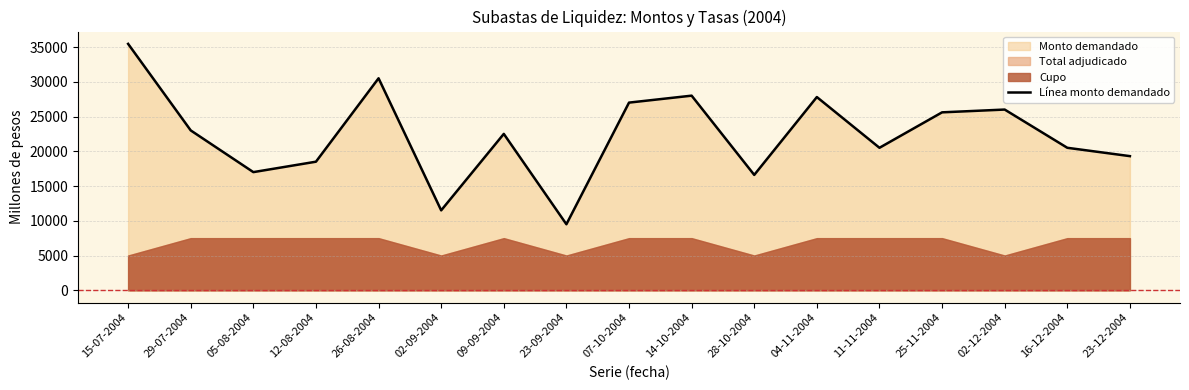

Between 29-07-2004 and 07-10-2004, which is larger?

07-10-2004